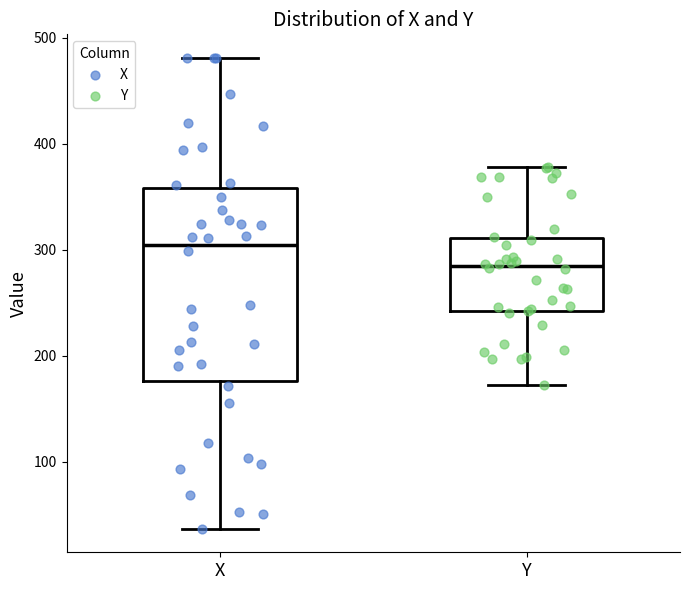

Which box has the highest median line?

X